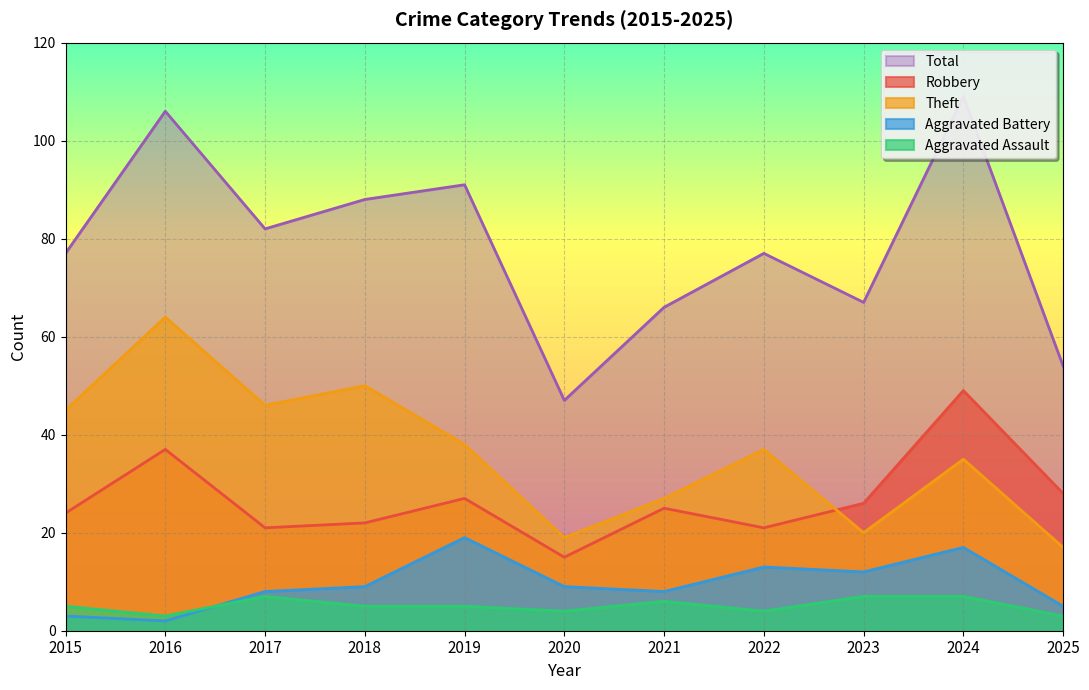

What is the sum of the Aggravated Assault values at 2022 and 2017?

11